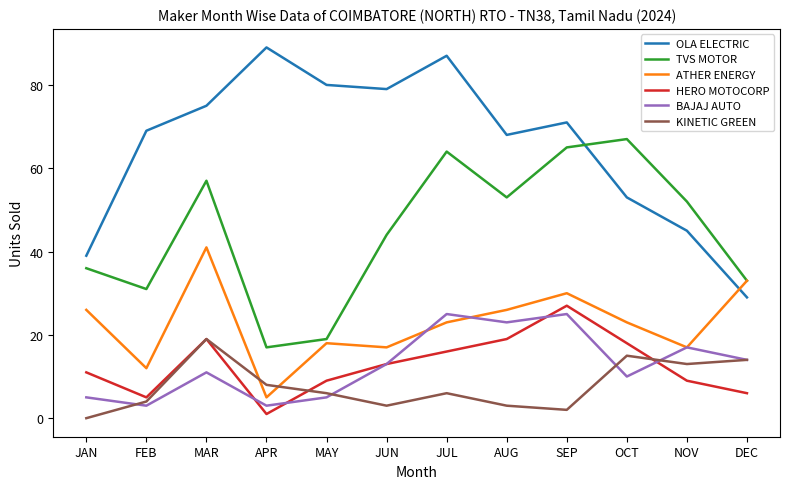

Reading right to left, what are all the values shown in this chart?

OLA ELECTRIC: 29	45	53	71	68	87	79	80	89	75	69	39
TVS MOTOR: 33	52	67	65	53	64	44	19	17	57	31	36
ATHER ENERGY: 33	17	23	30	26	23	17	18	5	41	12	26
HERO MOTOCORP: 6	9	18	27	19	16	13	9	1	19	5	11
BAJAJ AUTO: 14	17	10	25	23	25	13	5	3	11	3	5
KINETIC GREEN: 14	13	15	2	3	6	3	6	8	19	4	0